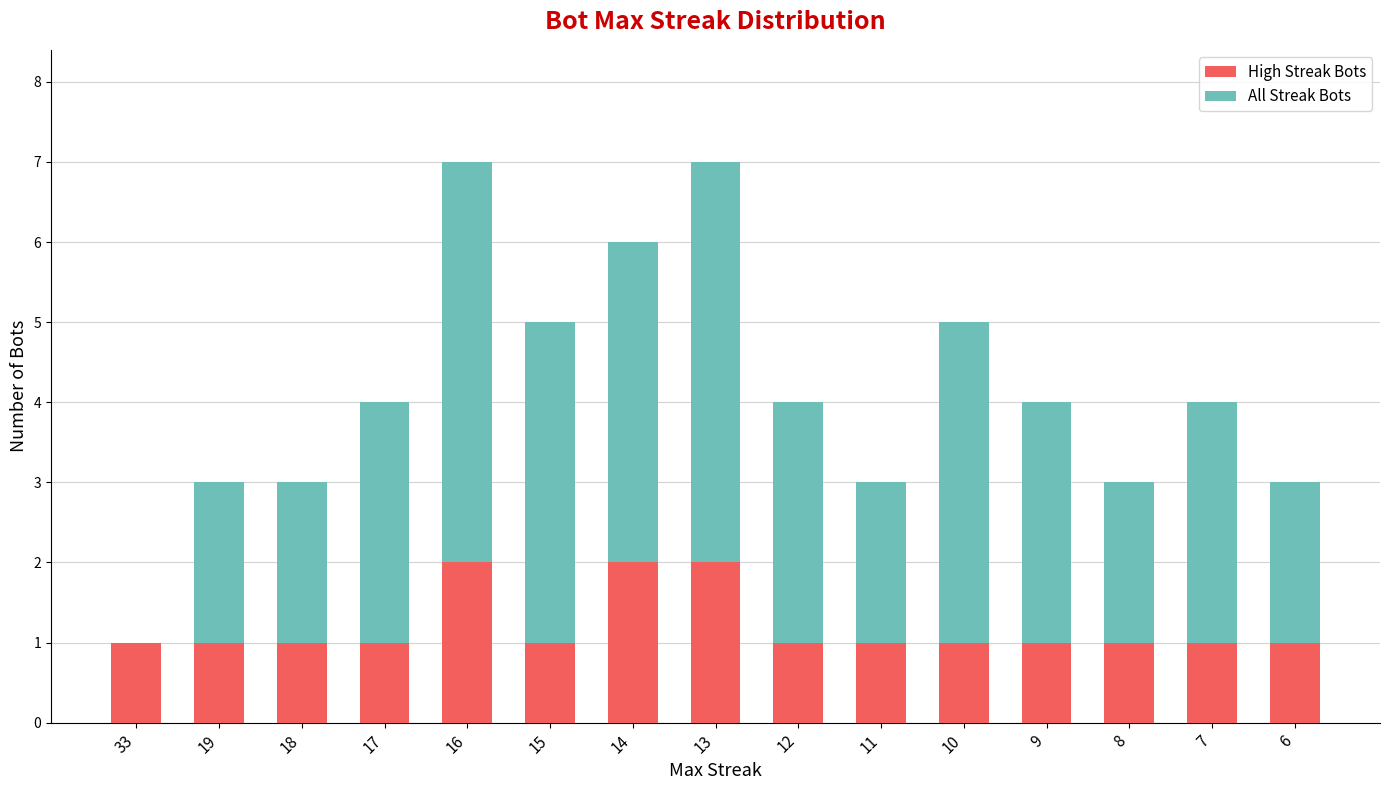

Does the chart contain stacked bars?

Yes